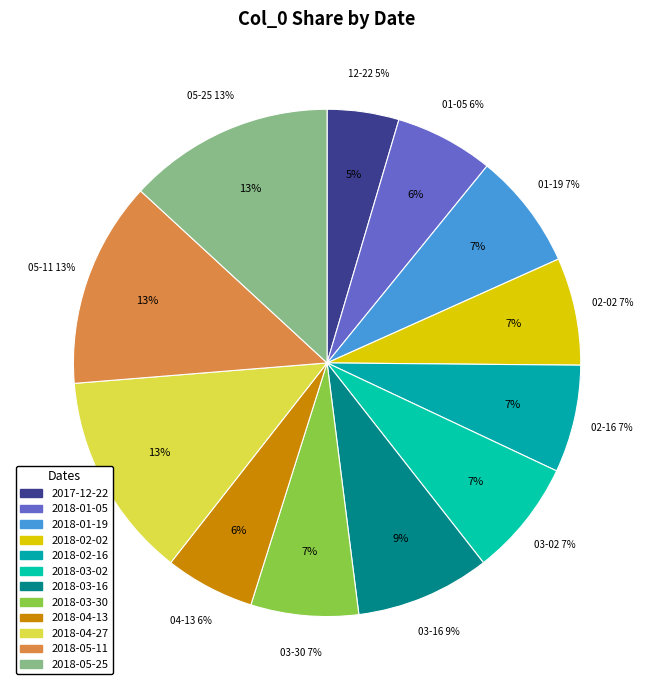

To the nearest percent, what portion does 2018-05-25 represent?

13%